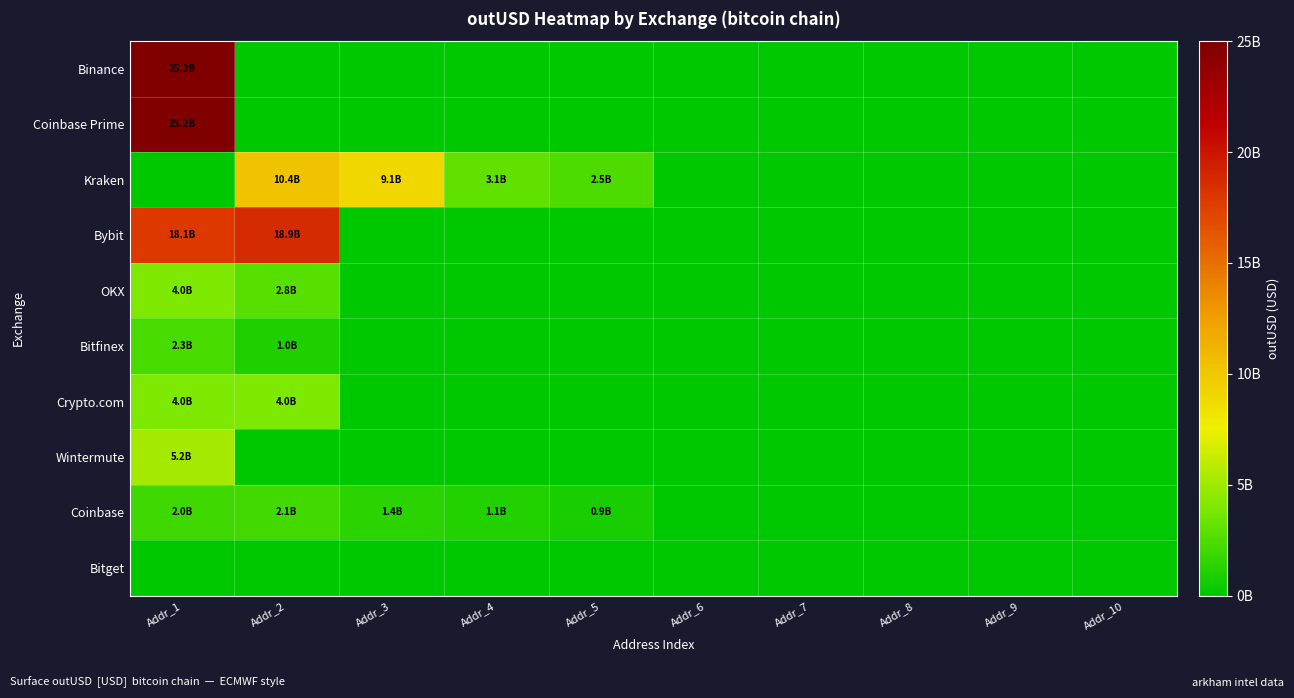

Reading left to right, transcribe all the data shown in this chart.

Binance: Addr_1=25241416074.4	Addr_2=0.0	Addr_3=0.0	Addr_4=0.0	Addr_5=0.0	Addr_6=0.0	Addr_7=0.0	Addr_8=0.0	Addr_9=0.0	Addr_10=0.0
Coinbase Prime: Addr_1=25150762979.8	Addr_2=0.0	Addr_3=0.0	Addr_4=0.0	Addr_5=0.0	Addr_6=0.0	Addr_7=0.0	Addr_8=0.0	Addr_9=0.0	Addr_10=0.0
Kraken: Addr_1=0.0	Addr_2=10389451301.7	Addr_3=9091764571.8	Addr_4=3130391992.5	Addr_5=2496996416.0	Addr_6=0.0	Addr_7=0.0	Addr_8=0.0	Addr_9=0.0	Addr_10=0.0
Bybit: Addr_1=18121329471.3	Addr_2=18892566787.1	Addr_3=0.0	Addr_4=0.0	Addr_5=0.0	Addr_6=0.0	Addr_7=0.0	Addr_8=0.0	Addr_9=0.0	Addr_10=0.0
OKX: Addr_1=4041046612.9	Addr_2=2846243422.2	Addr_3=0.0	Addr_4=0.0	Addr_5=0.0	Addr_6=0.0	Addr_7=0.0	Addr_8=0.0	Addr_9=0.0	Addr_10=0.0
Bitfinex: Addr_1=2275130367.3	Addr_2=1022280000.0	Addr_3=0.0	Addr_4=0.0	Addr_5=0.0	Addr_6=0.0	Addr_7=0.0	Addr_8=0.0	Addr_9=0.0	Addr_10=0.0
Crypto.com: Addr_1=3980498802.0	Addr_2=4015004088.5	Addr_3=0.0	Addr_4=0.0	Addr_5=0.0	Addr_6=0.0	Addr_7=0.0	Addr_8=0.0	Addr_9=0.0	Addr_10=0.0
Wintermute: Addr_1=5206649044.6	Addr_2=0.0	Addr_3=0.0	Addr_4=0.0	Addr_5=0.0	Addr_6=0.0	Addr_7=0.0	Addr_8=0.0	Addr_9=0.0	Addr_10=0.0
Coinbase: Addr_1=1976884973.8	Addr_2=2082161919.7	Addr_3=1385089485.0	Addr_4=1131417516.6	Addr_5=863270528.0	Addr_6=0.0	Addr_7=0.0	Addr_8=0.0	Addr_9=0.0	Addr_10=0.0
Bitget: Addr_1=0.0	Addr_2=0.0	Addr_3=0.0	Addr_4=0.0	Addr_5=0.0	Addr_6=0.0	Addr_7=0.0	Addr_8=0.0	Addr_9=0.0	Addr_10=0.0